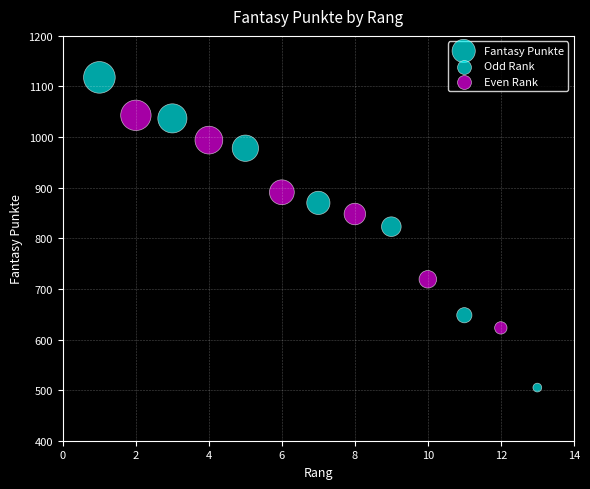

What is the range of Y values (max minus min)?

613